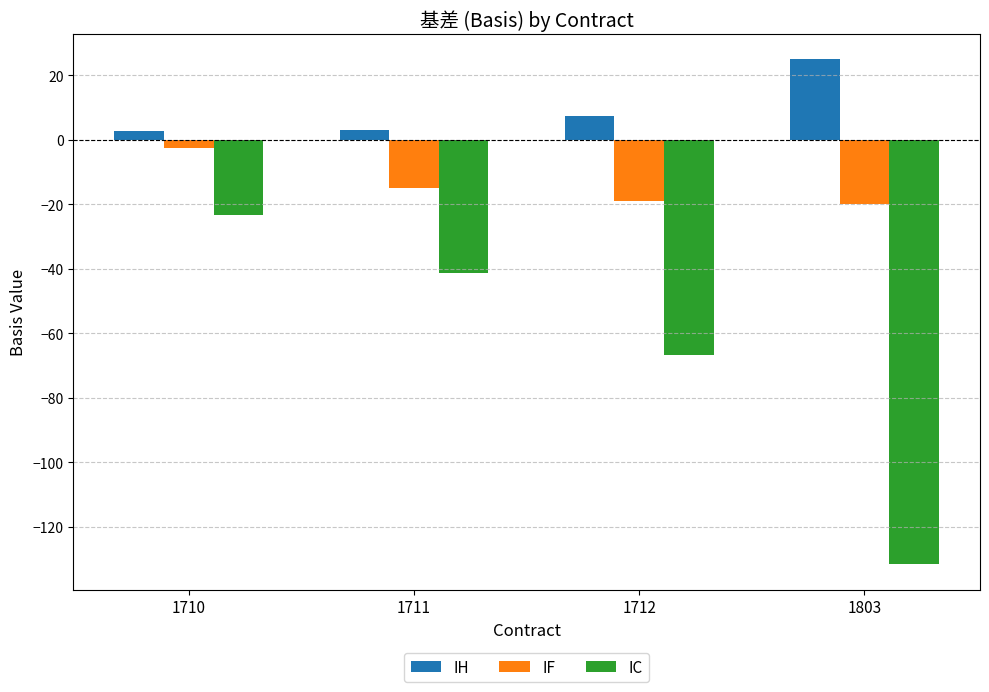

Which series has the widest spread of values?

IC